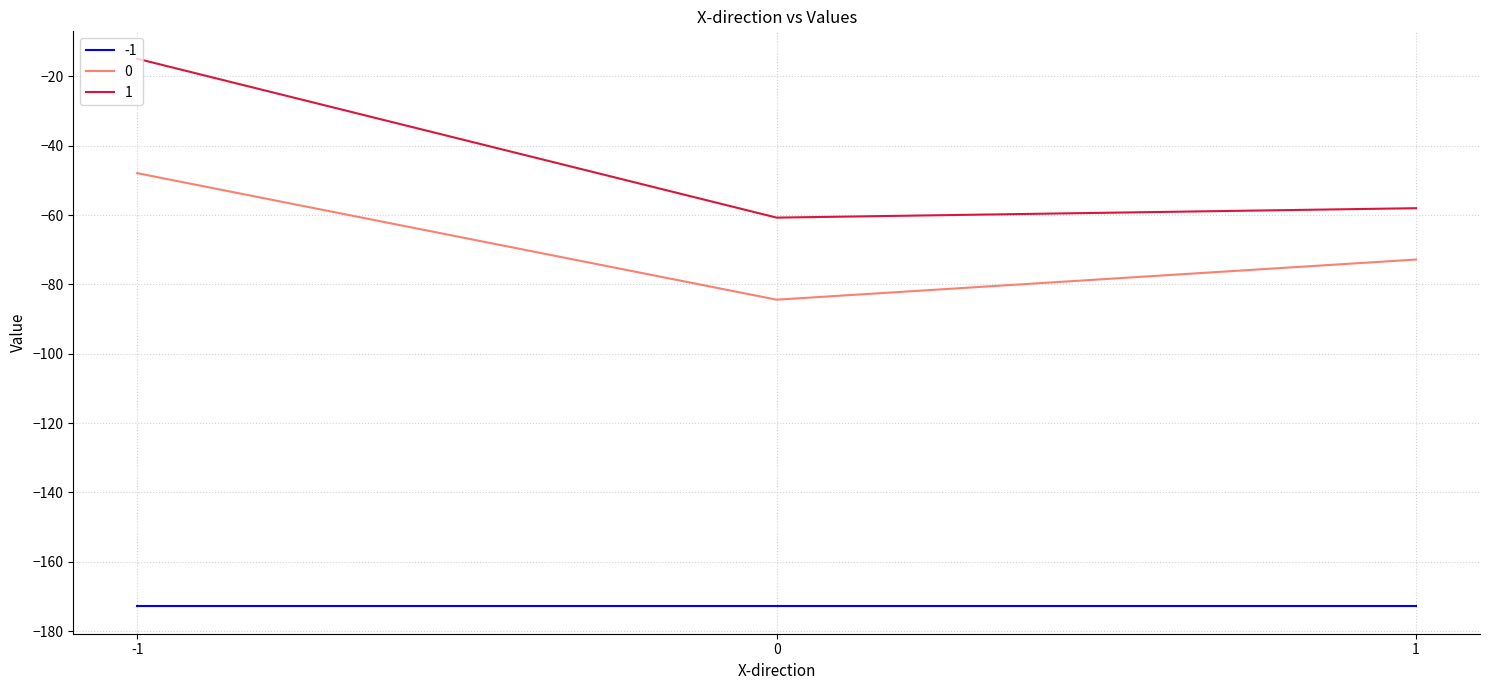

Is it true that 0 equals -72.8 at 1?

True